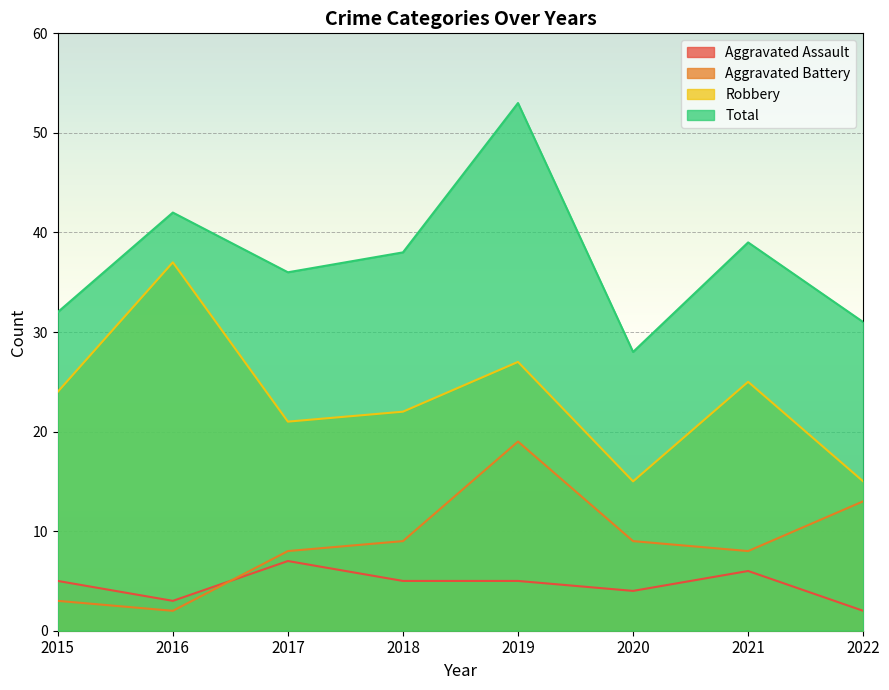

Rank the series by their maximum value, from lowest to highest.

Aggravated Assault, Aggravated Battery, Robbery, Total